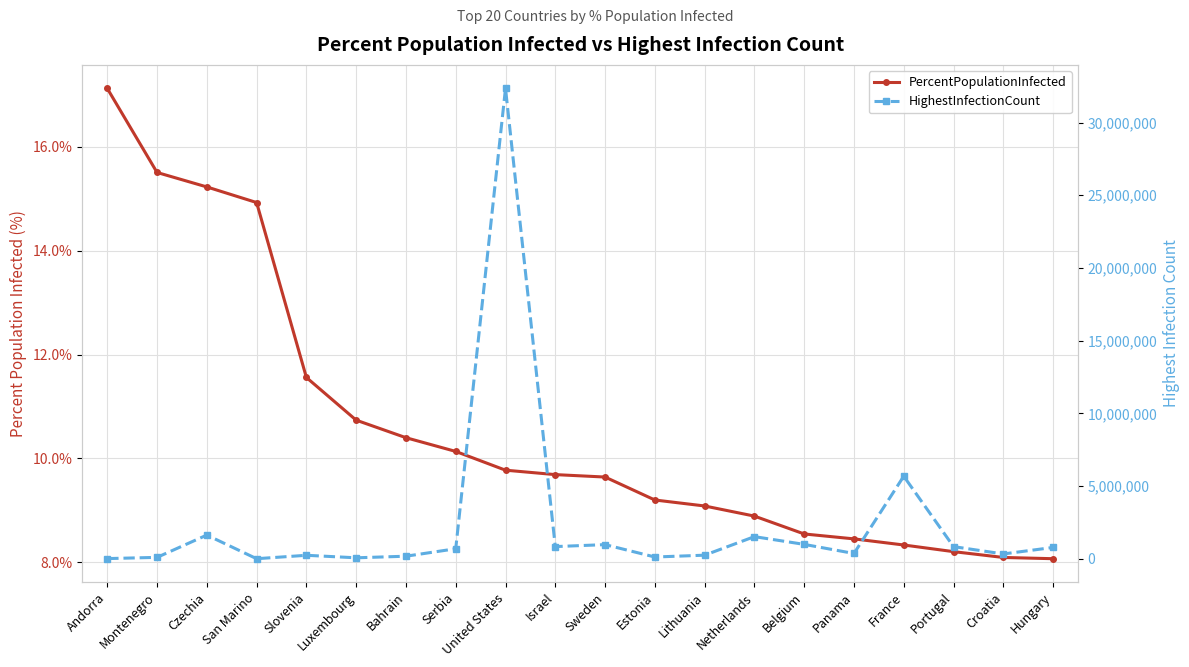

At which label does HighestInfectionCount first exceed 689557?

Czechia